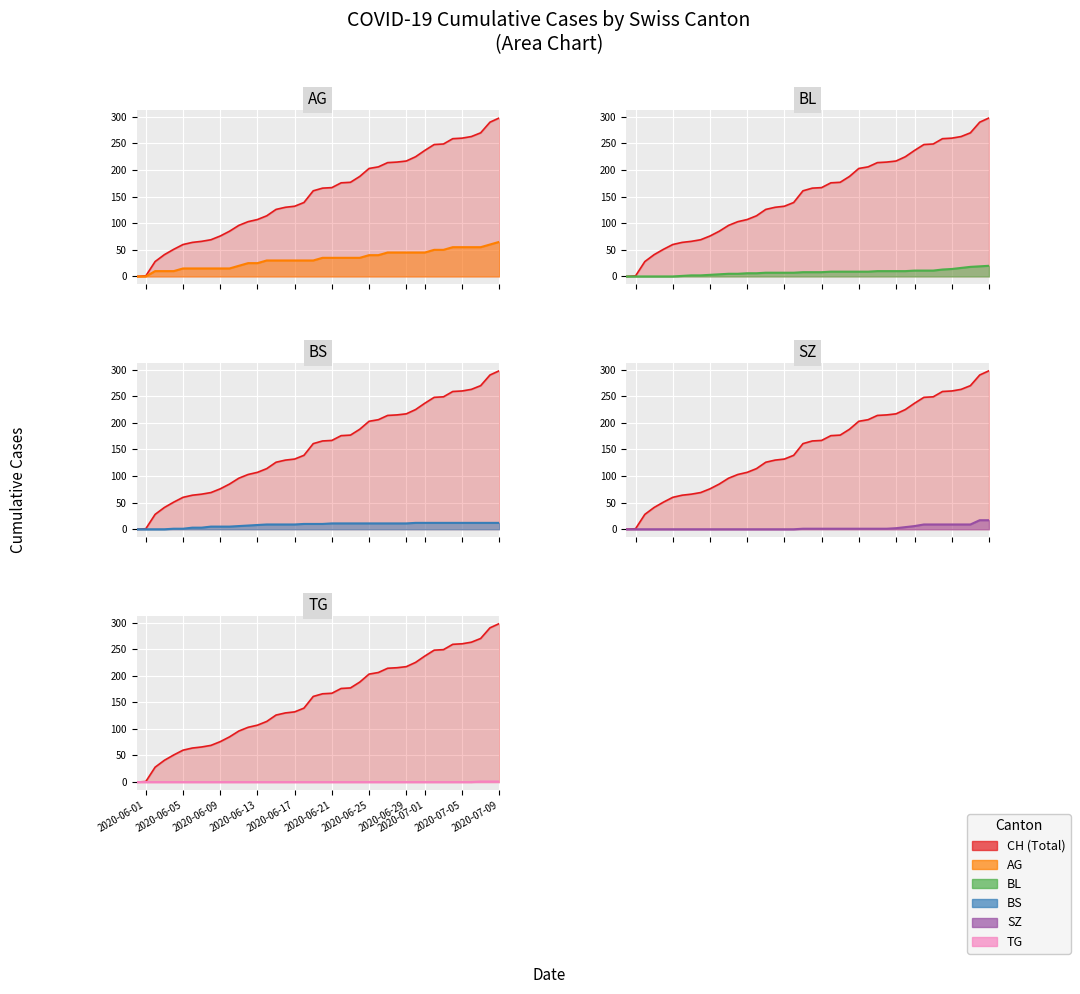

True or false: SZ has a value of 0 at 2020-06-25.

True